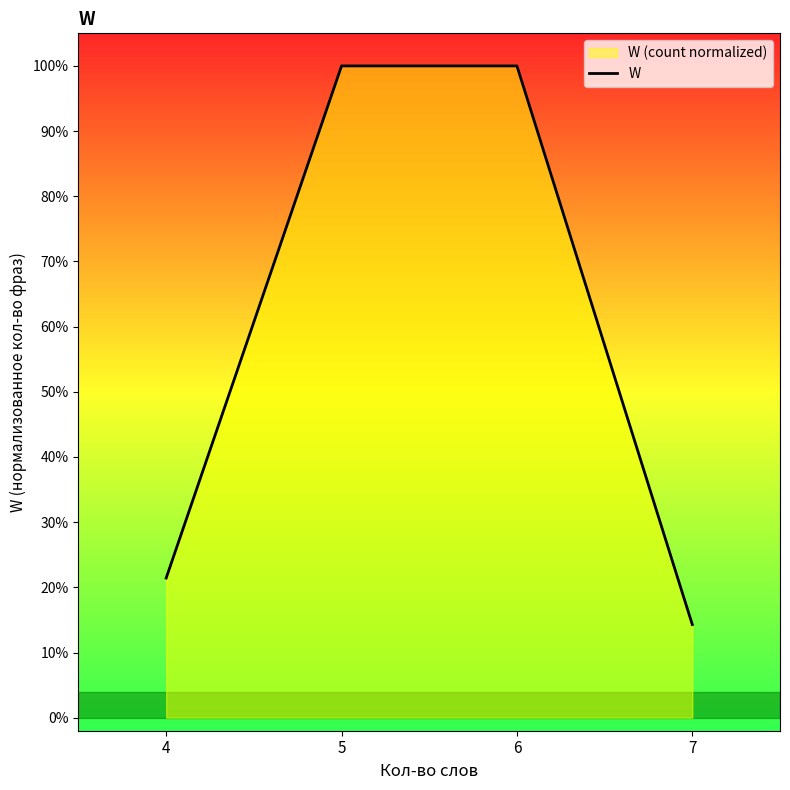

What is the smallest value displayed?

0.1